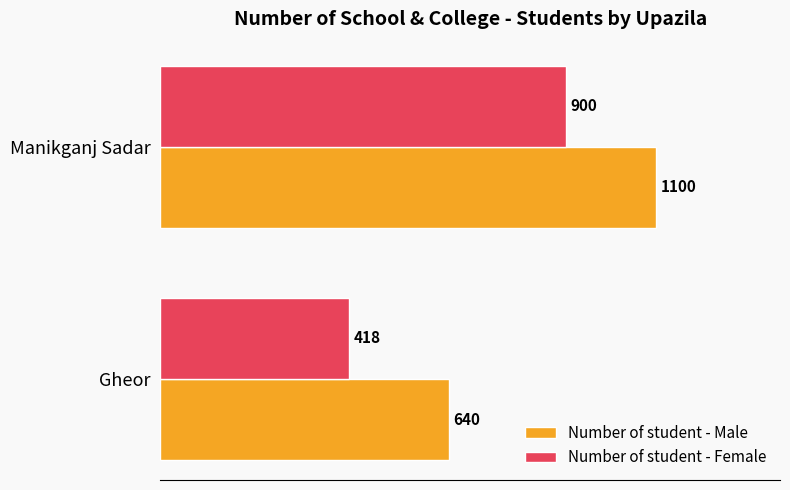

Which series has the largest total across all categories?

Number of student - Male